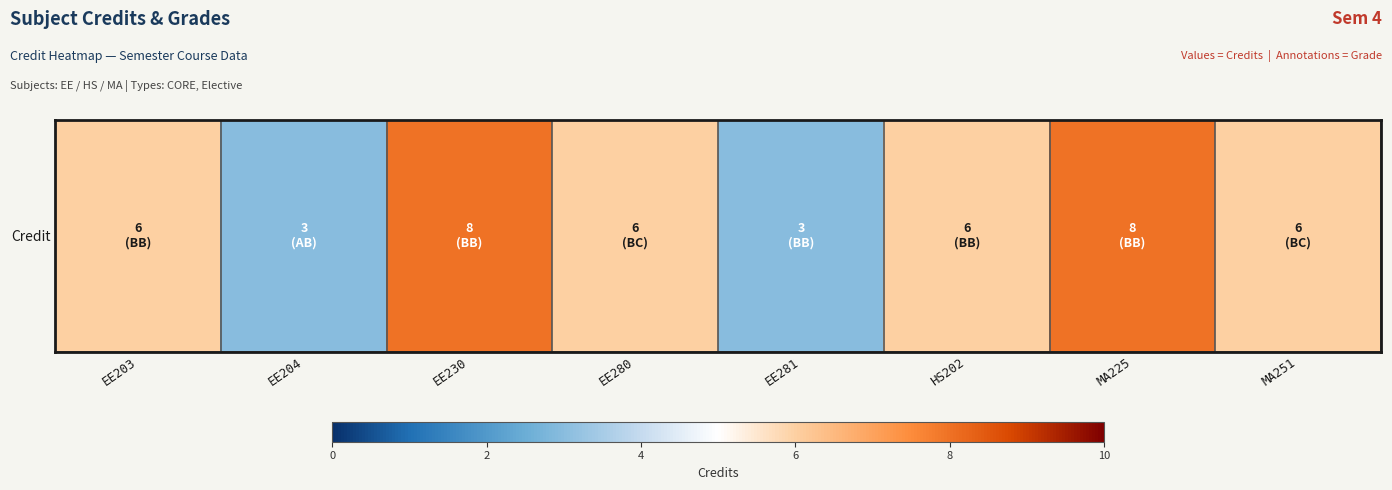

How many distinct data groups are displayed?

1